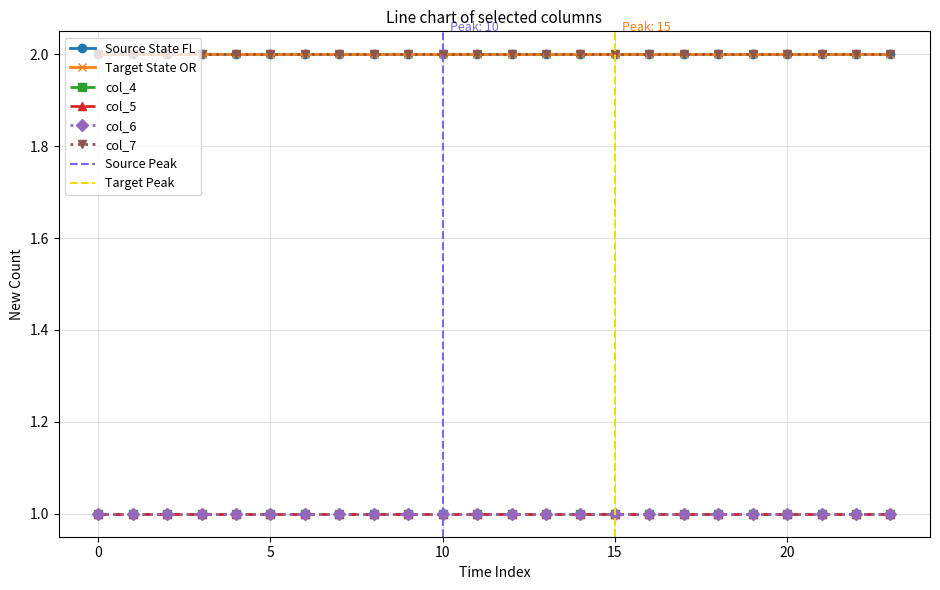

Reading left to right, transcribe all the data shown in this chart.

Source State FL: 0=2	1=2	2=2	3=2	4=2	5=2	6=2	7=2	8=2	9=2	10=2	11=2	12=2	13=2	14=2	15=2	16=2	17=2	18=2	19=2	20=2	21=2	22=2	23=2
Target State OR: 0=2	1=2	2=2	3=2	4=2	5=2	6=2	7=2	8=2	9=2	10=2	11=2	12=2	13=2	14=2	15=2	16=2	17=2	18=2	19=2	20=2	21=2	22=2	23=2
col_4: 0=1	1=1	2=1	3=1	4=1	5=1	6=1	7=1	8=1	9=1	10=1	11=1	12=1	13=1	14=1	15=1	16=1	17=1	18=1	19=1	20=1	21=1	22=1	23=1
col_5: 0=1	1=1	2=1	3=1	4=1	5=1	6=1	7=1	8=1	9=1	10=1	11=1	12=1	13=1	14=1	15=1	16=1	17=1	18=1	19=1	20=1	21=1	22=1	23=1
col_6: 0=1	1=1	2=1	3=1	4=1	5=1	6=1	7=1	8=1	9=1	10=1	11=1	12=1	13=1	14=1	15=1	16=1	17=1	18=1	19=1	20=1	21=1	22=1	23=1
col_7: 0=2	1=2	2=2	3=2	4=2	5=2	6=2	7=2	8=2	9=2	10=2	11=2	12=2	13=2	14=2	15=2	16=2	17=2	18=2	19=2	20=2	21=2	22=2	23=2